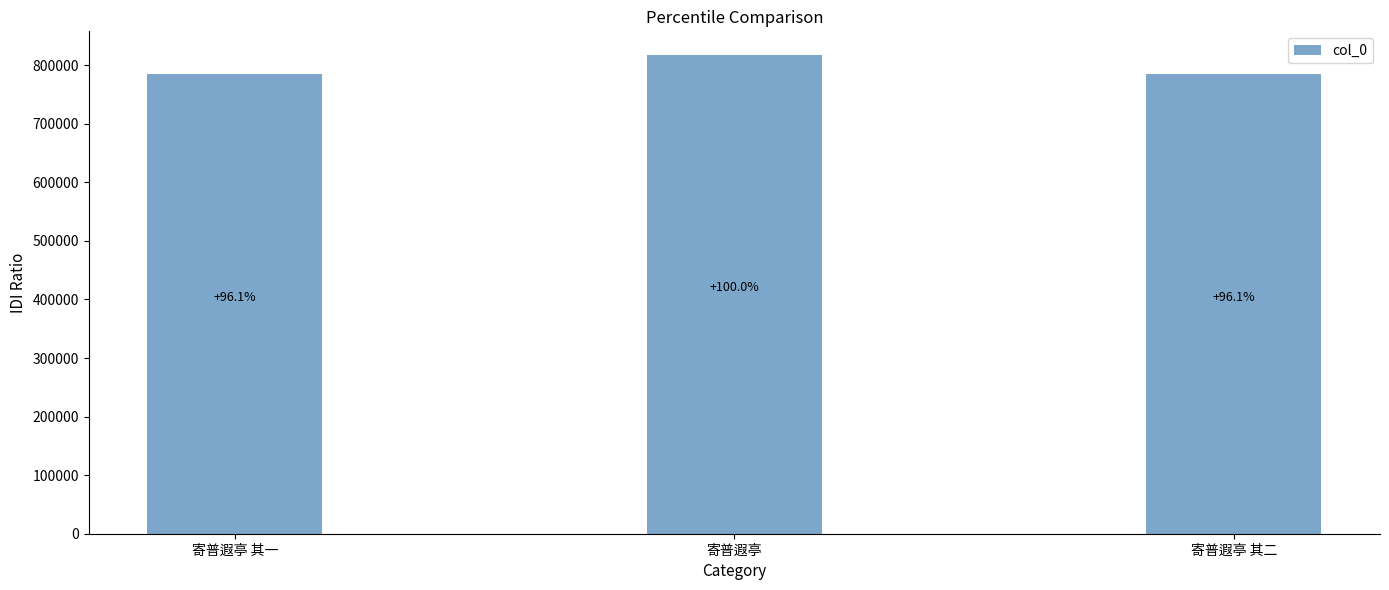

At which label is the value closest to 801067?

寄普遐亭 其二